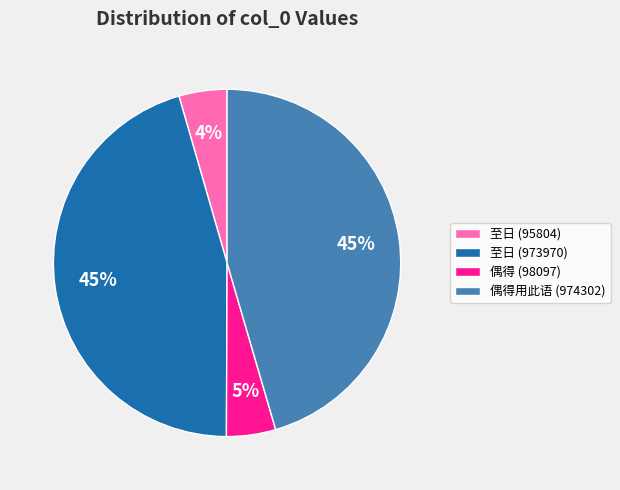

To the nearest percent, what is the average slice percentage?

25%